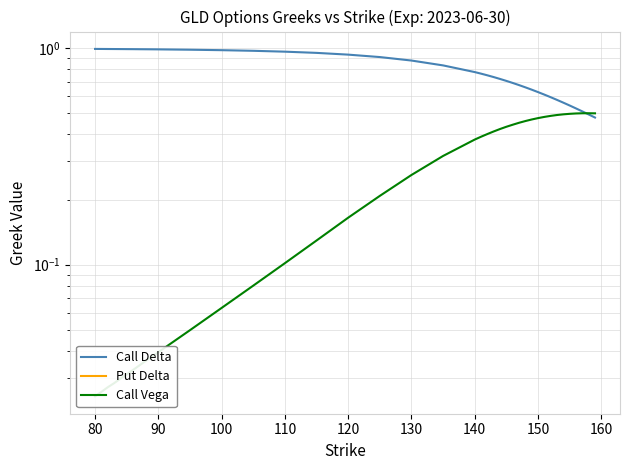

Is this an area chart (filled region under the line)?

No